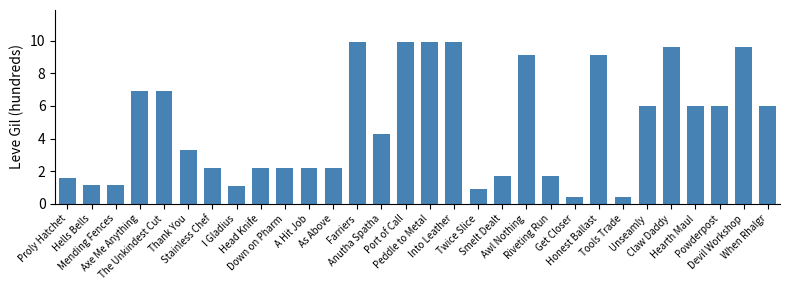

What is the label of the 5th bar from the left?

The Unkindest Cut